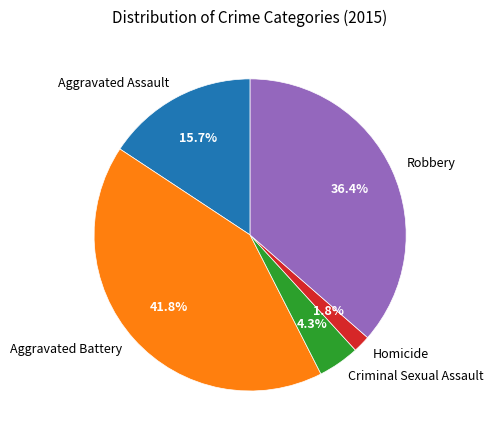

What percentage is the Aggravated Battery slice, to the nearest percent?

42%